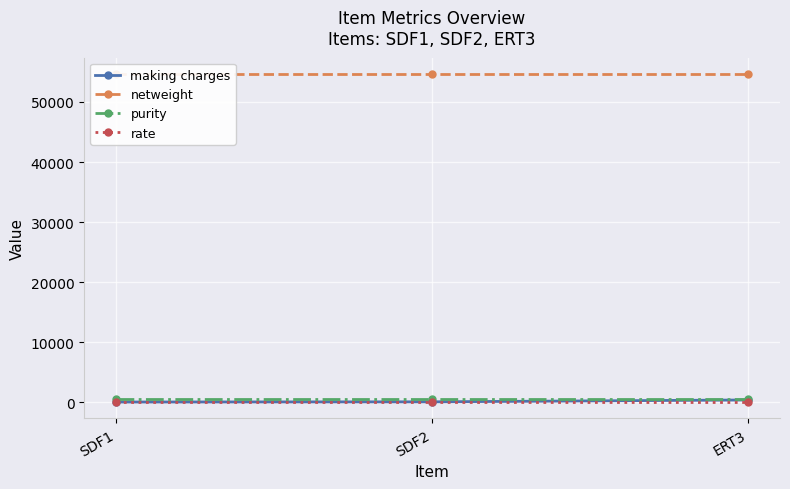

What is the lowest value of the netweight series?

54646